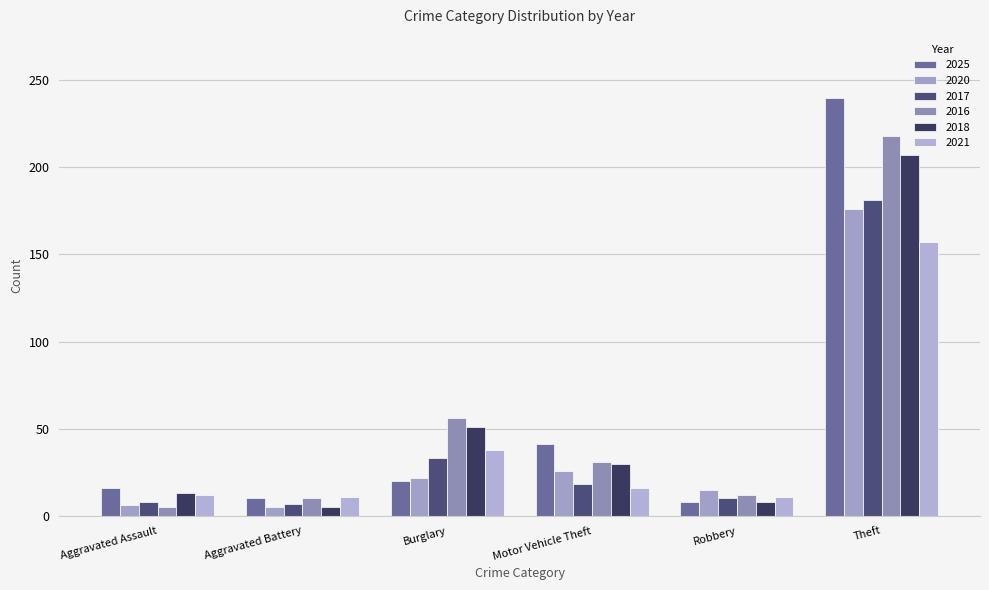

The 2020 series shows 15 at Robbery. True or false?

True